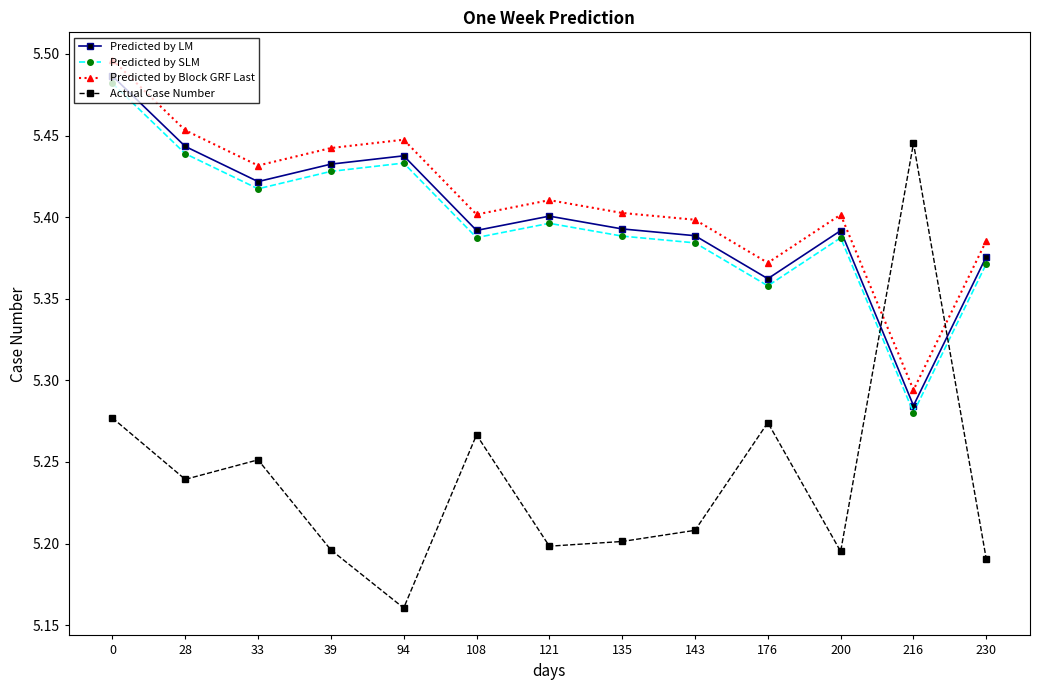

What is the sum of all Predicted by Block GRF Last values?

70.3